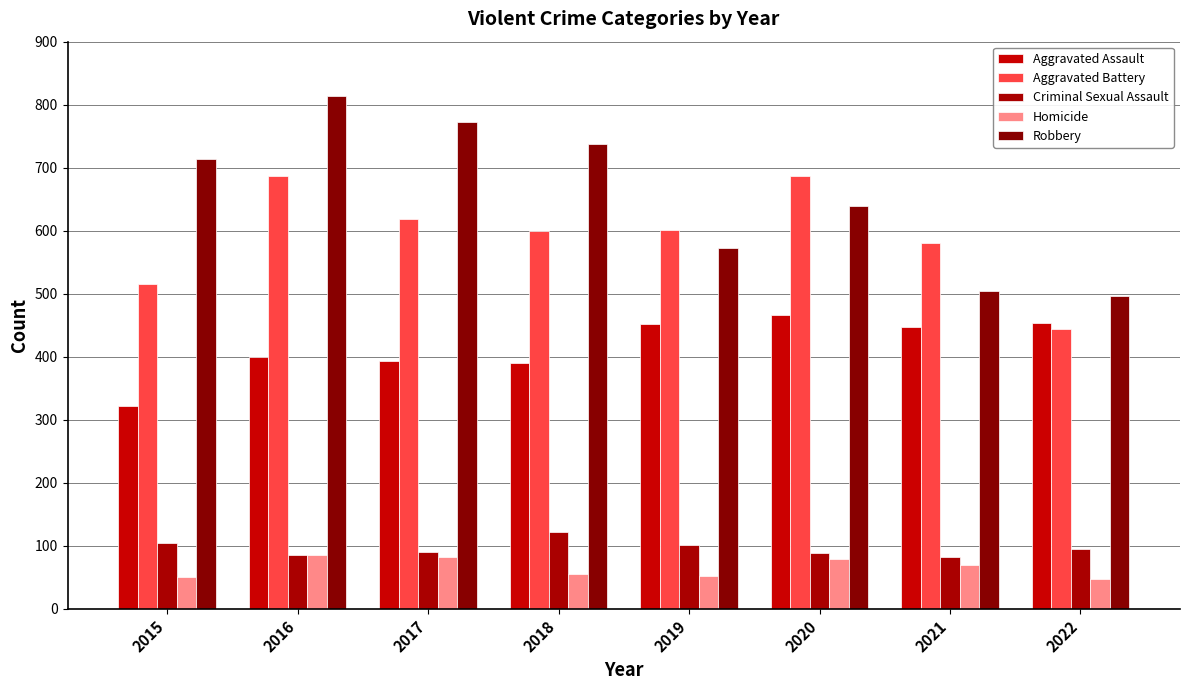

Are the bars grouped side by side (vs. stacked)?

Yes